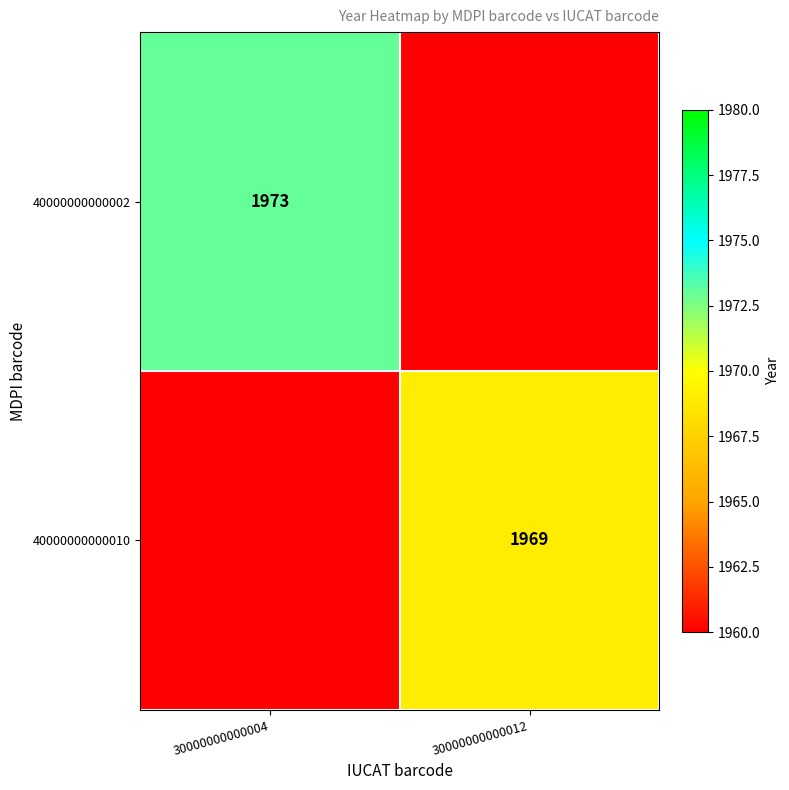

The 40000000000002 series shows 1973 at 30000000000004. True or false?

True